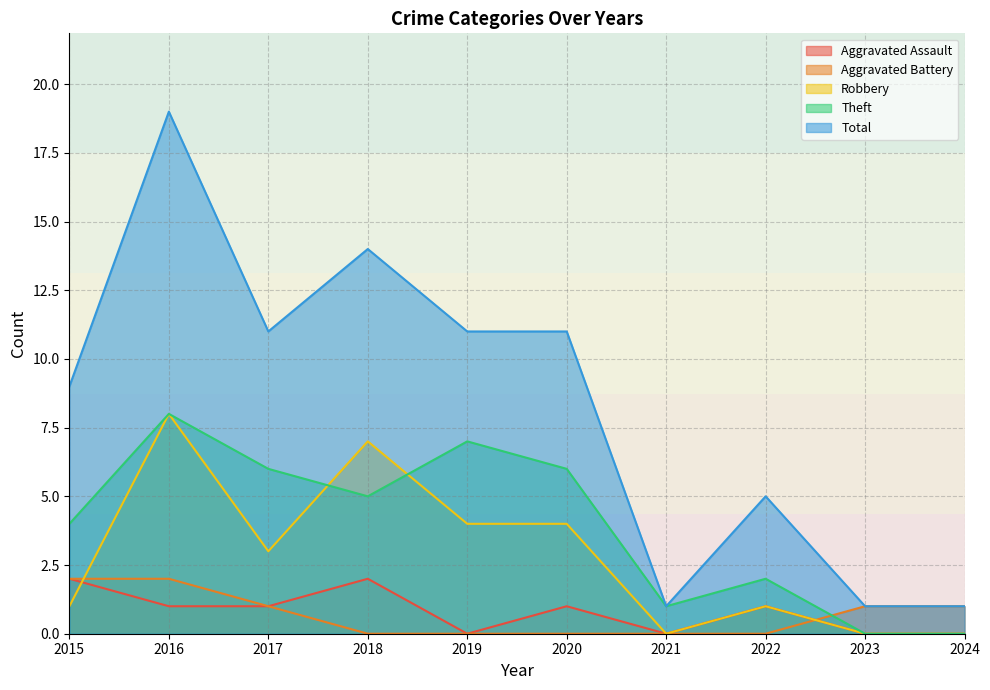

Reading left to right, extract all data points from this chart.

Aggravated Assault: 2	1	1	2	0	1	0	1	0	0
Aggravated Battery: 2	2	1	0	0	0	0	0	1	1
Robbery: 1	8	3	7	4	4	0	1	0	0
Theft: 4	8	6	5	7	6	1	2	0	0
Total: 9	19	11	14	11	11	1	5	1	1